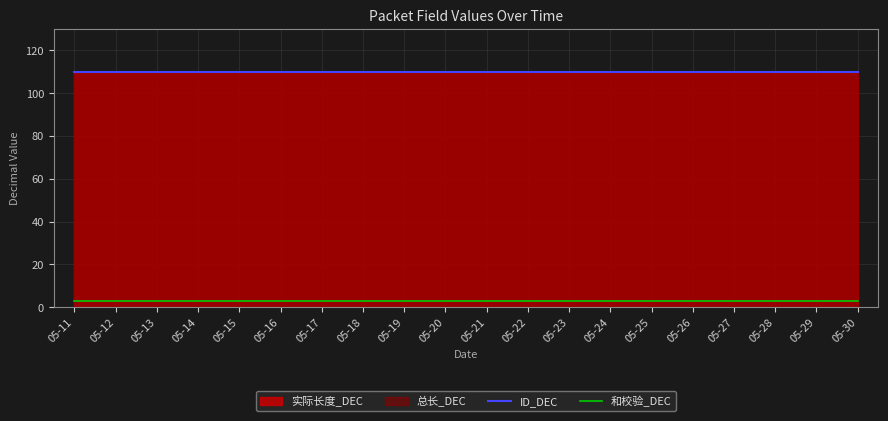

Which series changed the most between 05-26 and 05-29?

ID_DEC